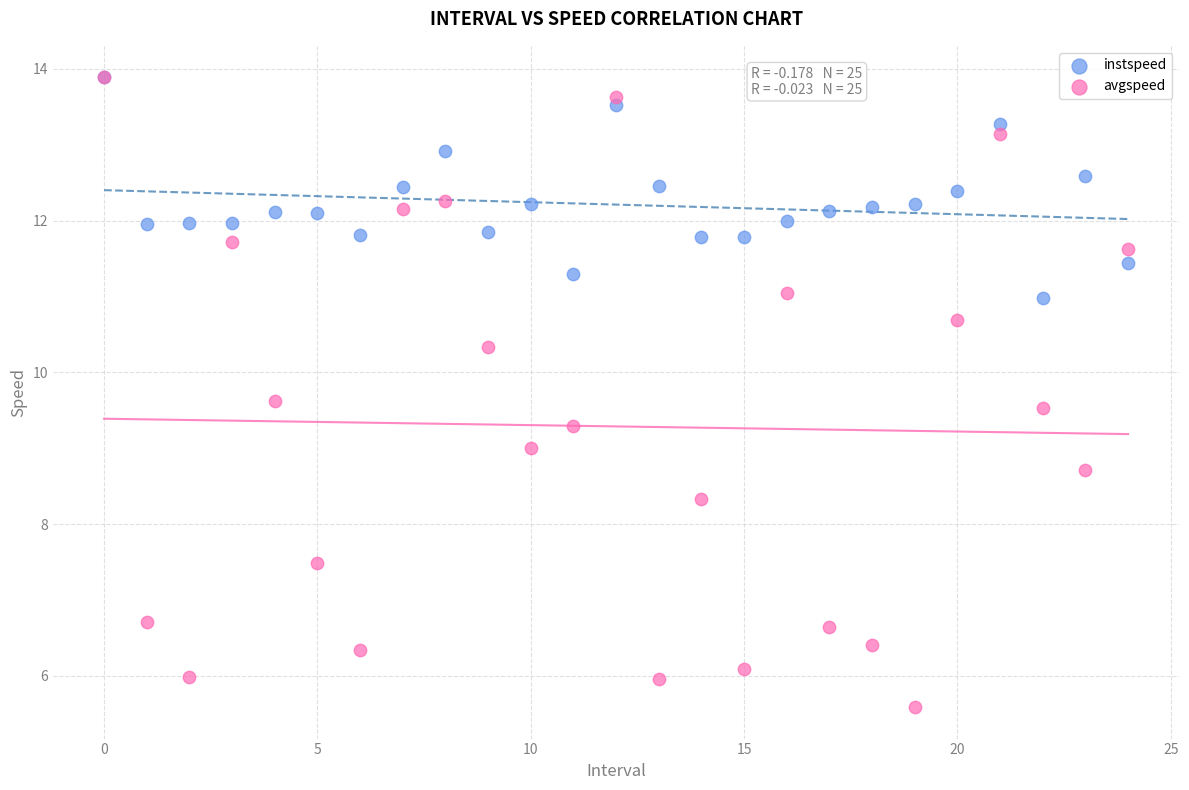

What are all the series names shown in the legend?

instspeed, avgspeed